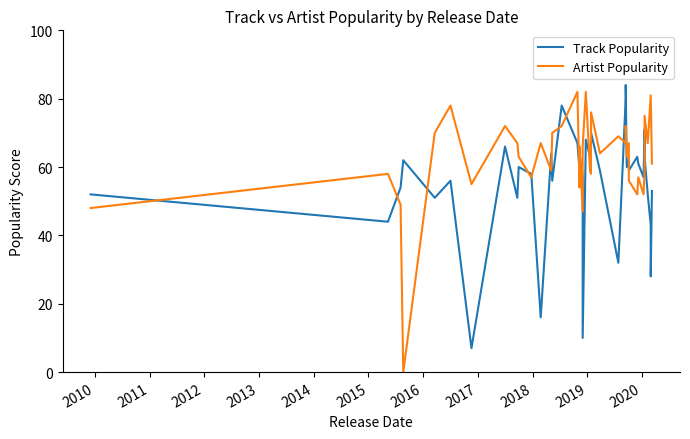

True or false: Artist Popularity and Track Popularity cross at least once.

True